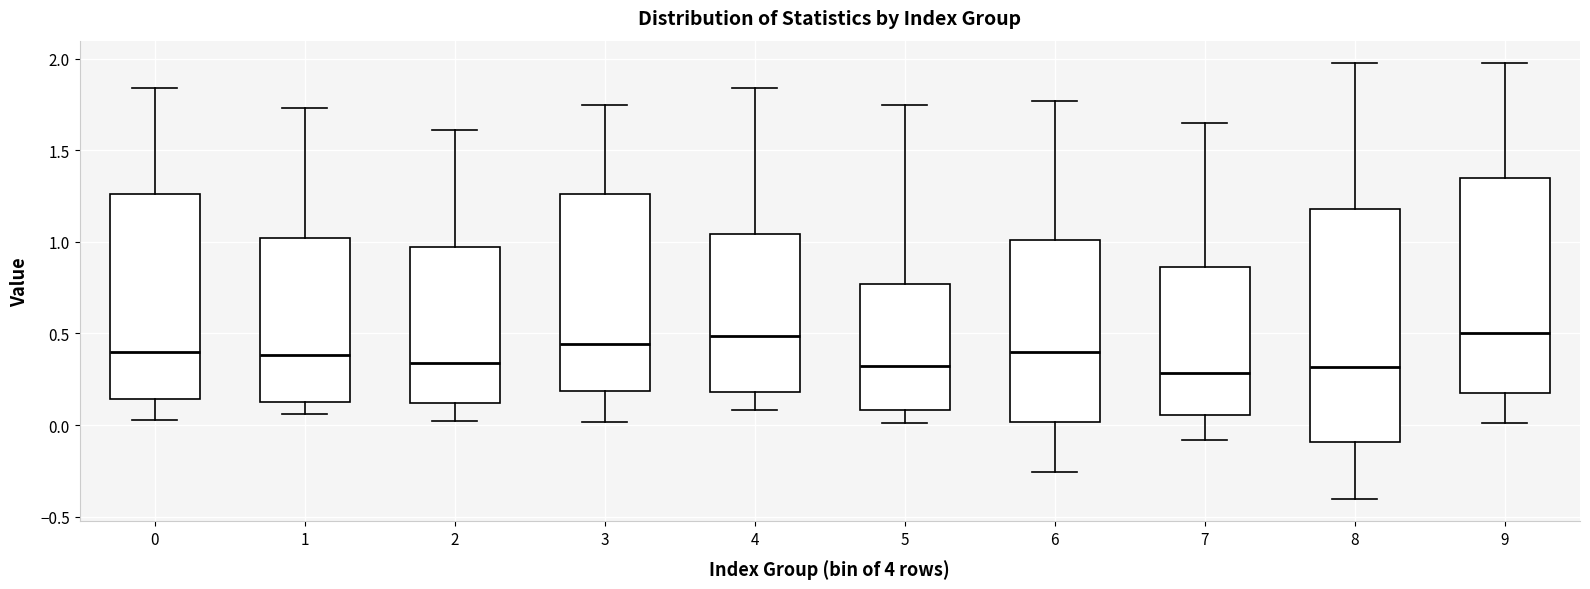

Reading left to right, transcribe this box plot: for each box, give where its median line is, the range the box spans, and where its two whiskers end, as read against the y-axis. The values are not printed on the chart, so give them approximately, as read against the axis.

0: median 0.40, box 0.15 to 1.25, whiskers 0.05 to 1.85
1: median 0.40, box 0.15 to 1.00, whiskers 0.05 to 1.75
2: median 0.35, box 0.10 to 0.95, whiskers 0.00 to 1.60
3: median 0.45, box 0.20 to 1.25, whiskers 0.00 to 1.75
4: median 0.50, box 0.20 to 1.05, whiskers 0.10 to 1.85
5: median 0.30, box 0.10 to 0.75, whiskers 0.00 to 1.75
6: median 0.40, box 0.00 to 1.00, whiskers -0.25 to 1.75
7: median 0.30, box 0.05 to 0.85, whiskers -0.10 to 1.65
8: median 0.30, box -0.10 to 1.20, whiskers -0.40 to 2.00
9: median 0.50, box 0.20 to 1.35, whiskers 0.00 to 2.00